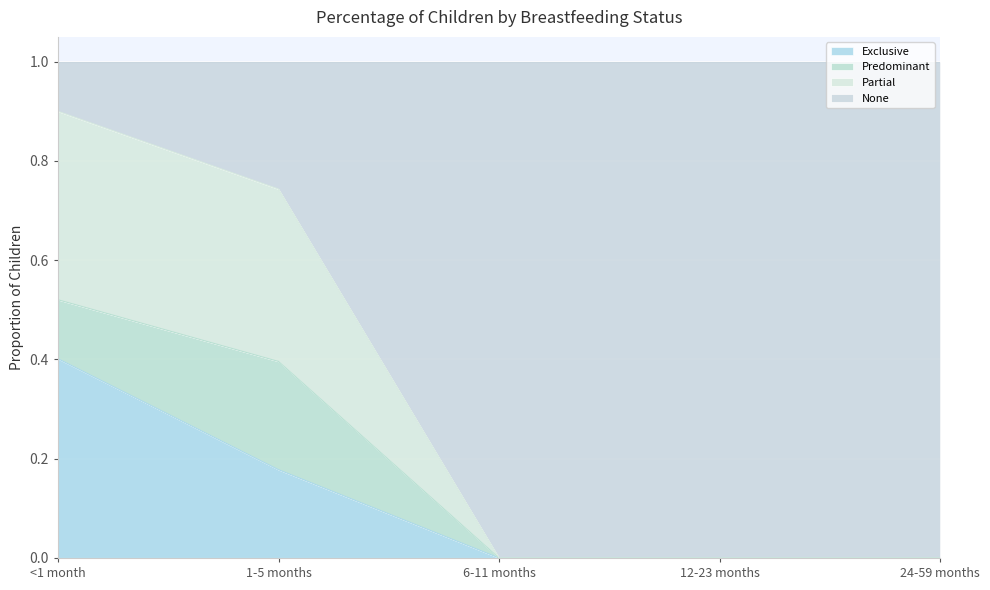

What is the label of the 2nd point from the right?

12-23 months